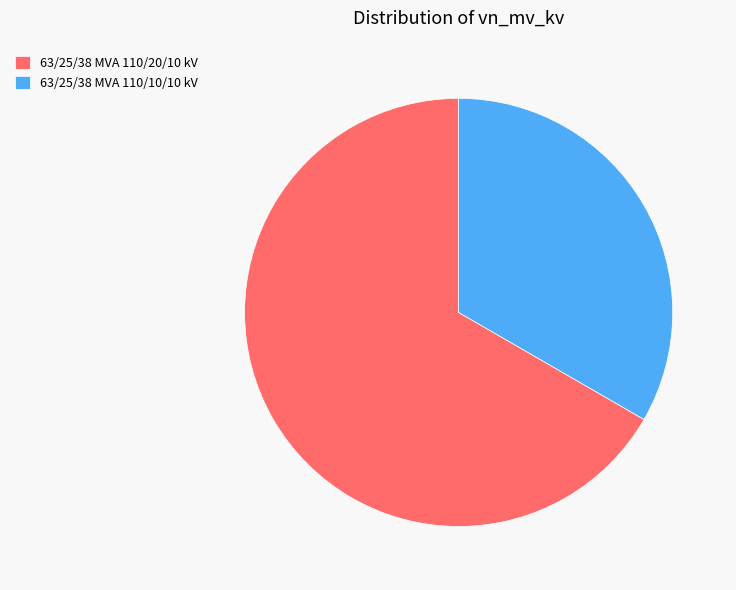

How many slices are in this pie chart?

2